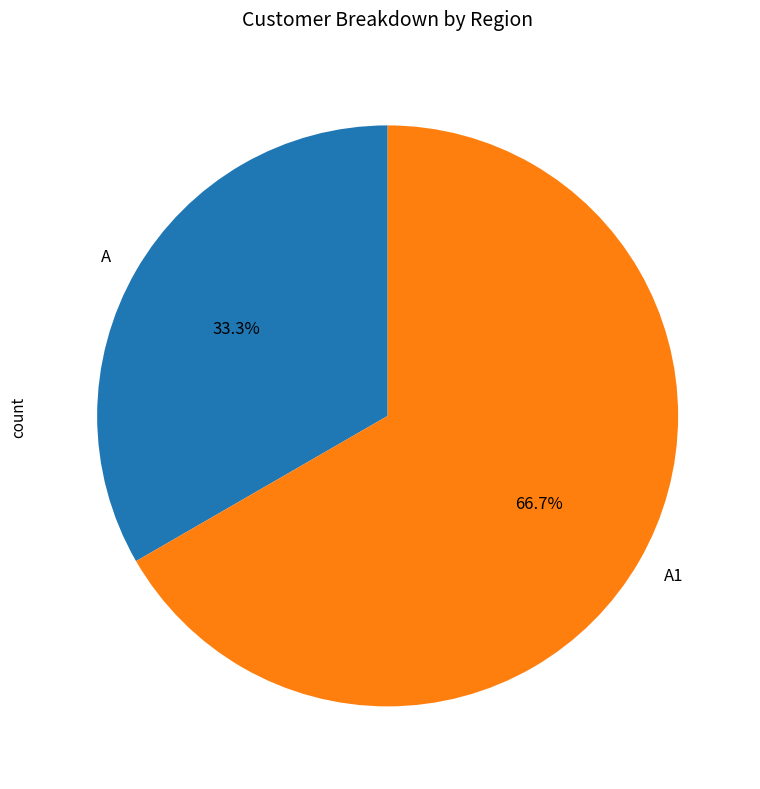

What percentage is NOT represented by A?

66.7%